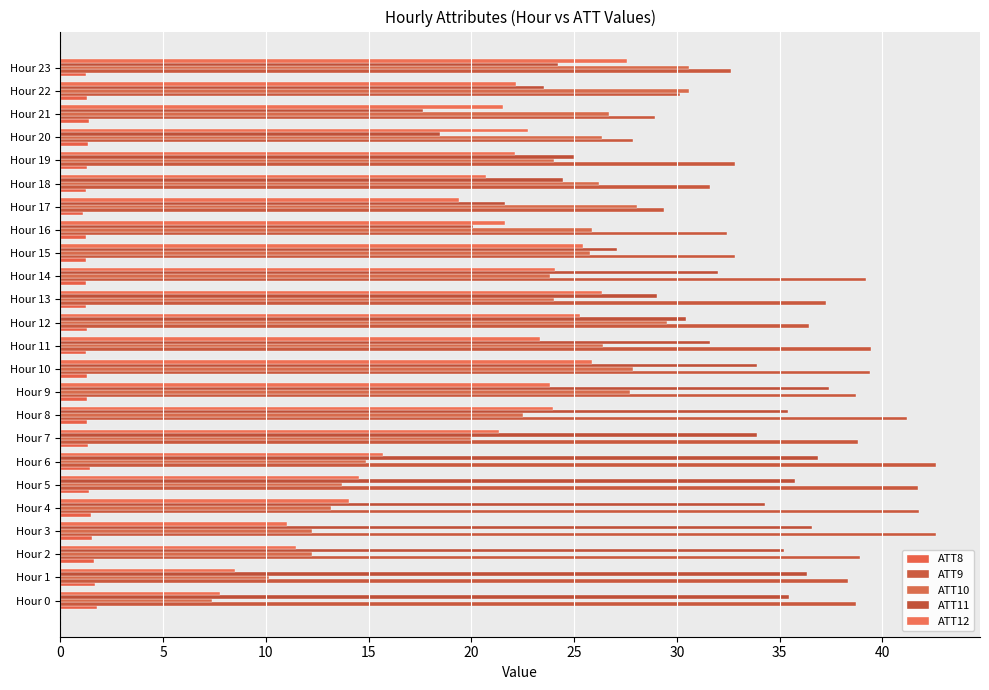

Rank the series by their maximum value, from highest to lowest.

ATT9, ATT11, ATT10, ATT12, ATT8